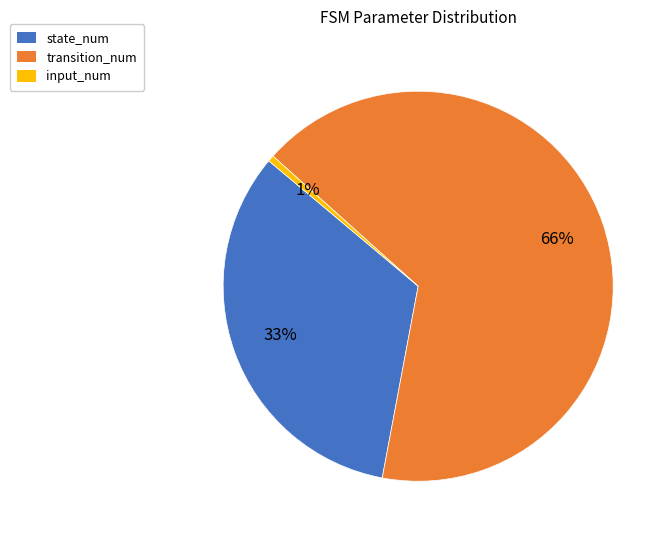

Which category has the smallest portion of the pie?

input_num